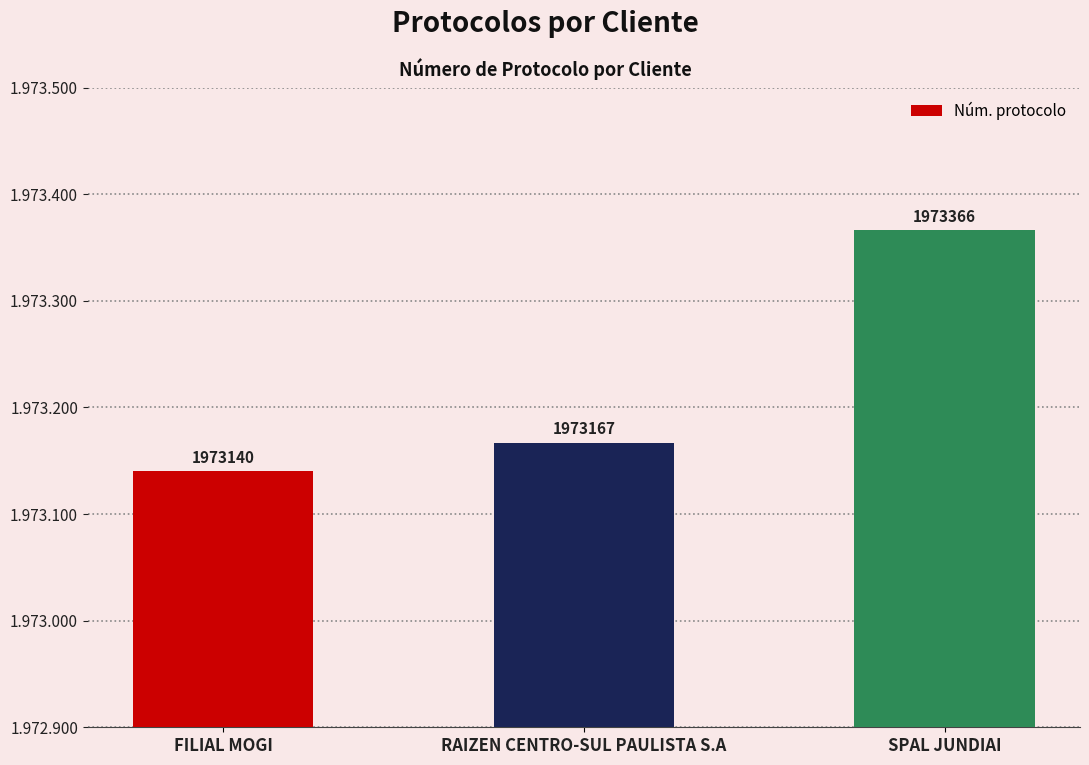

How many data points are less than 1973167?

1